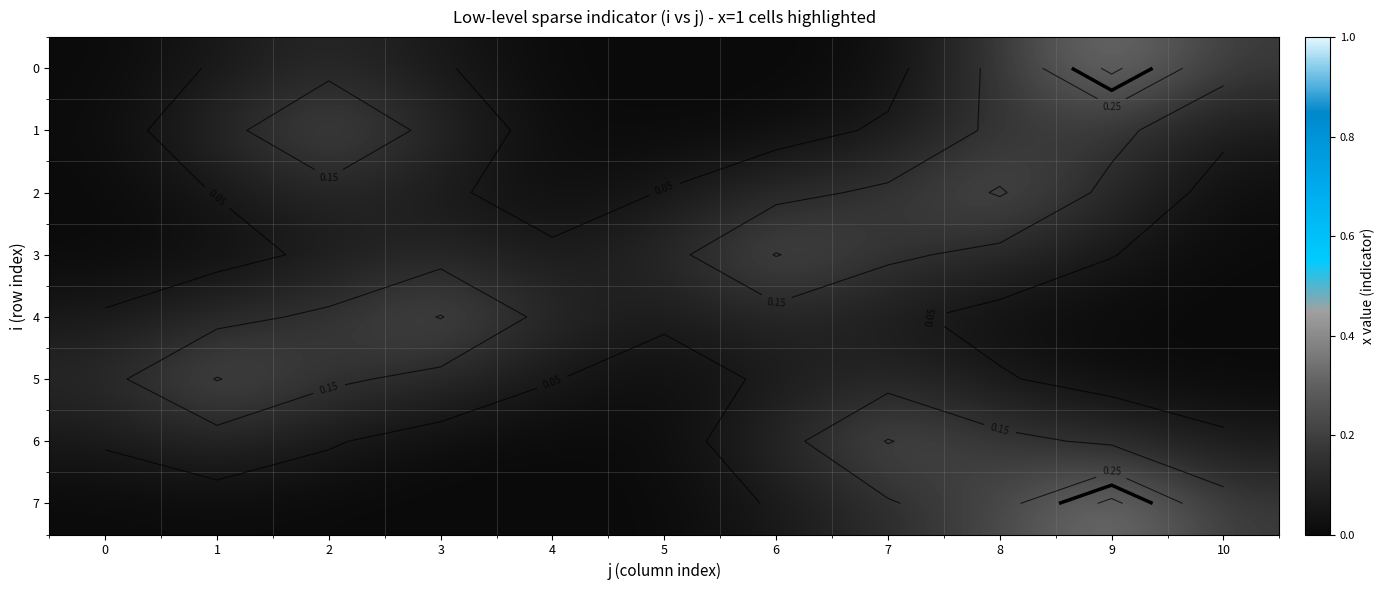

At how many categories does at least one series exceed 0?

11